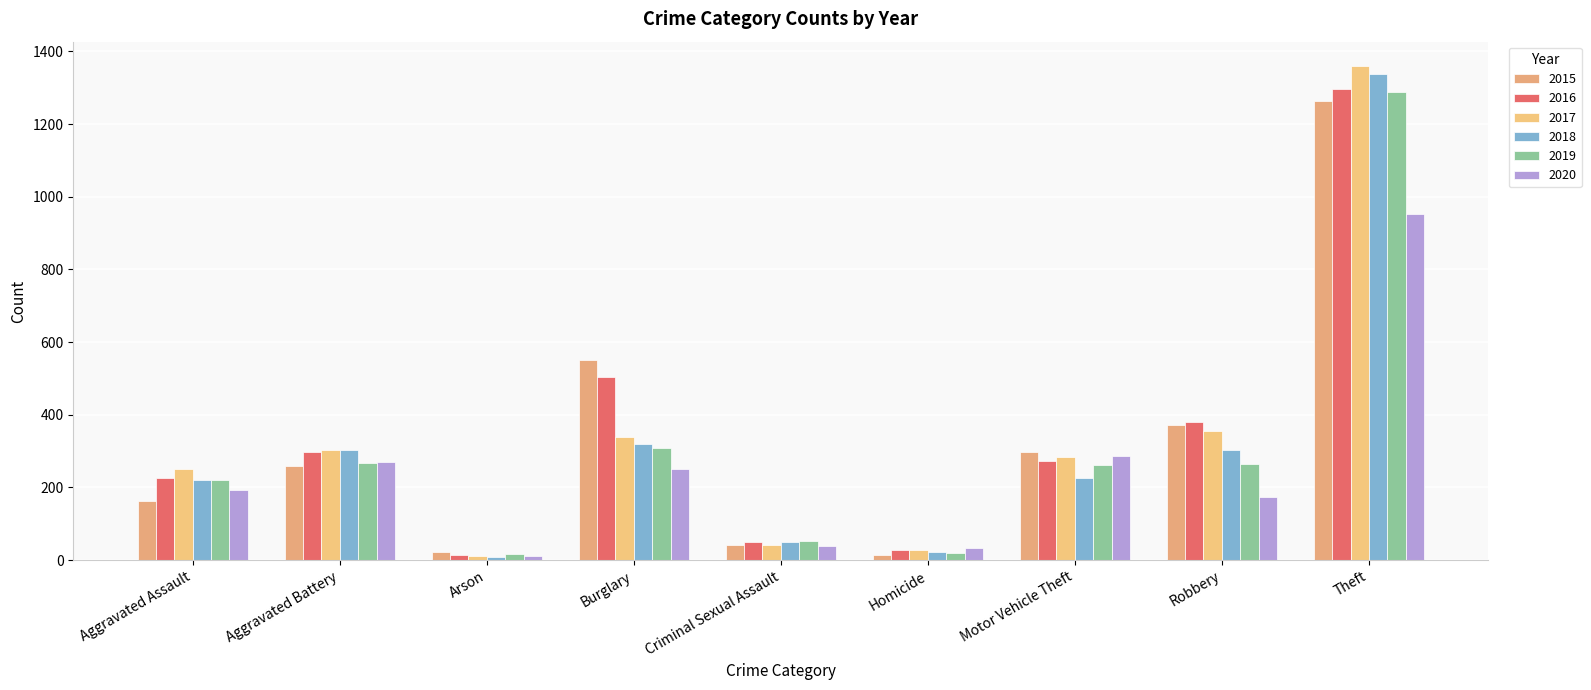

What is the maximum value shown in the chart?

1359